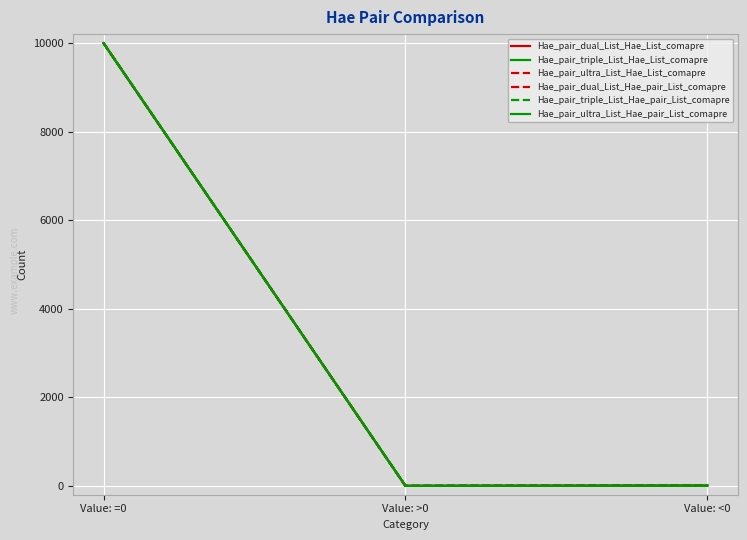

Is this an area chart (filled region under the line)?

No